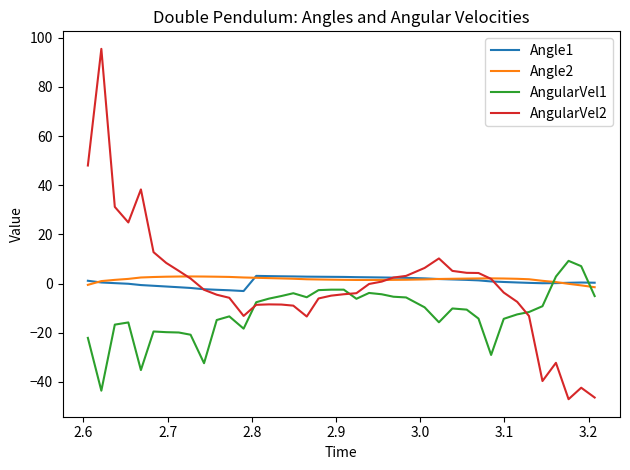

What is the smallest value displayed?

-47.1